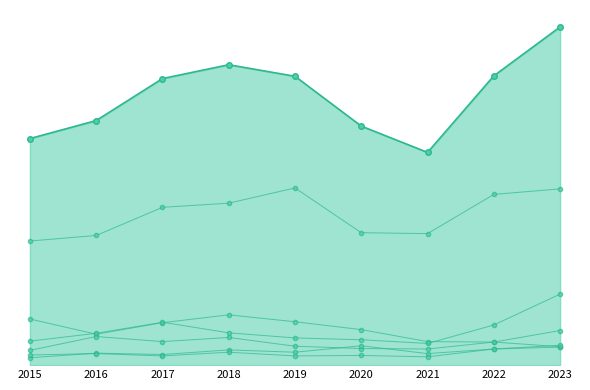

List the series in order of their peak value, lowest first.

Aggravated Assault, Aggravated Battery, Robbery, Burglary, Motor Vehicle Theft, Theft